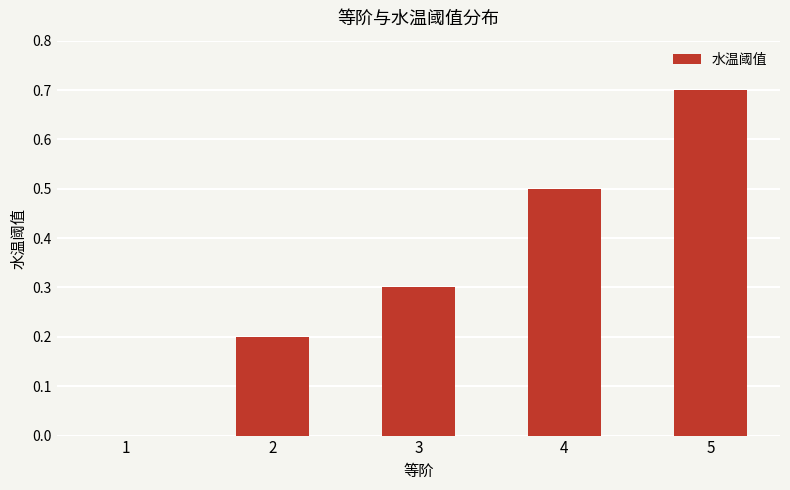

What is the change in value from 2 to 5?

+0.5